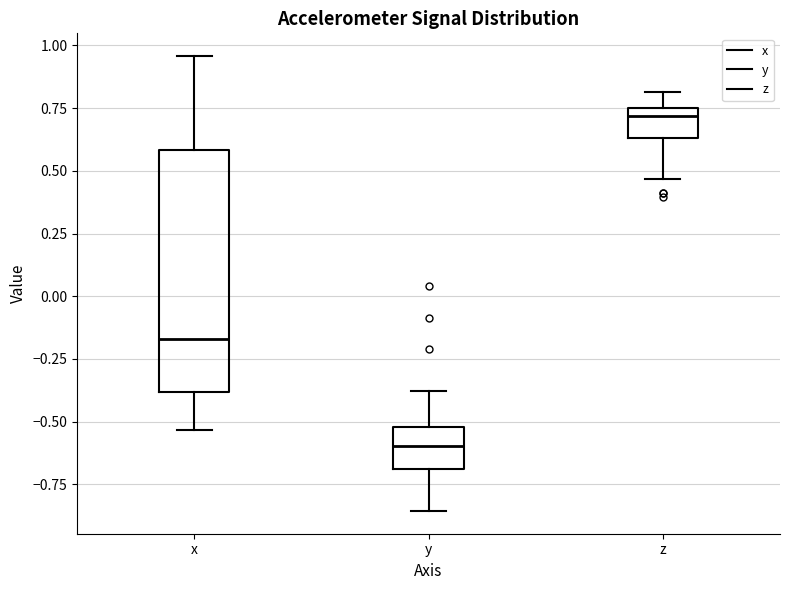

Which box's median line is the lowest?

y